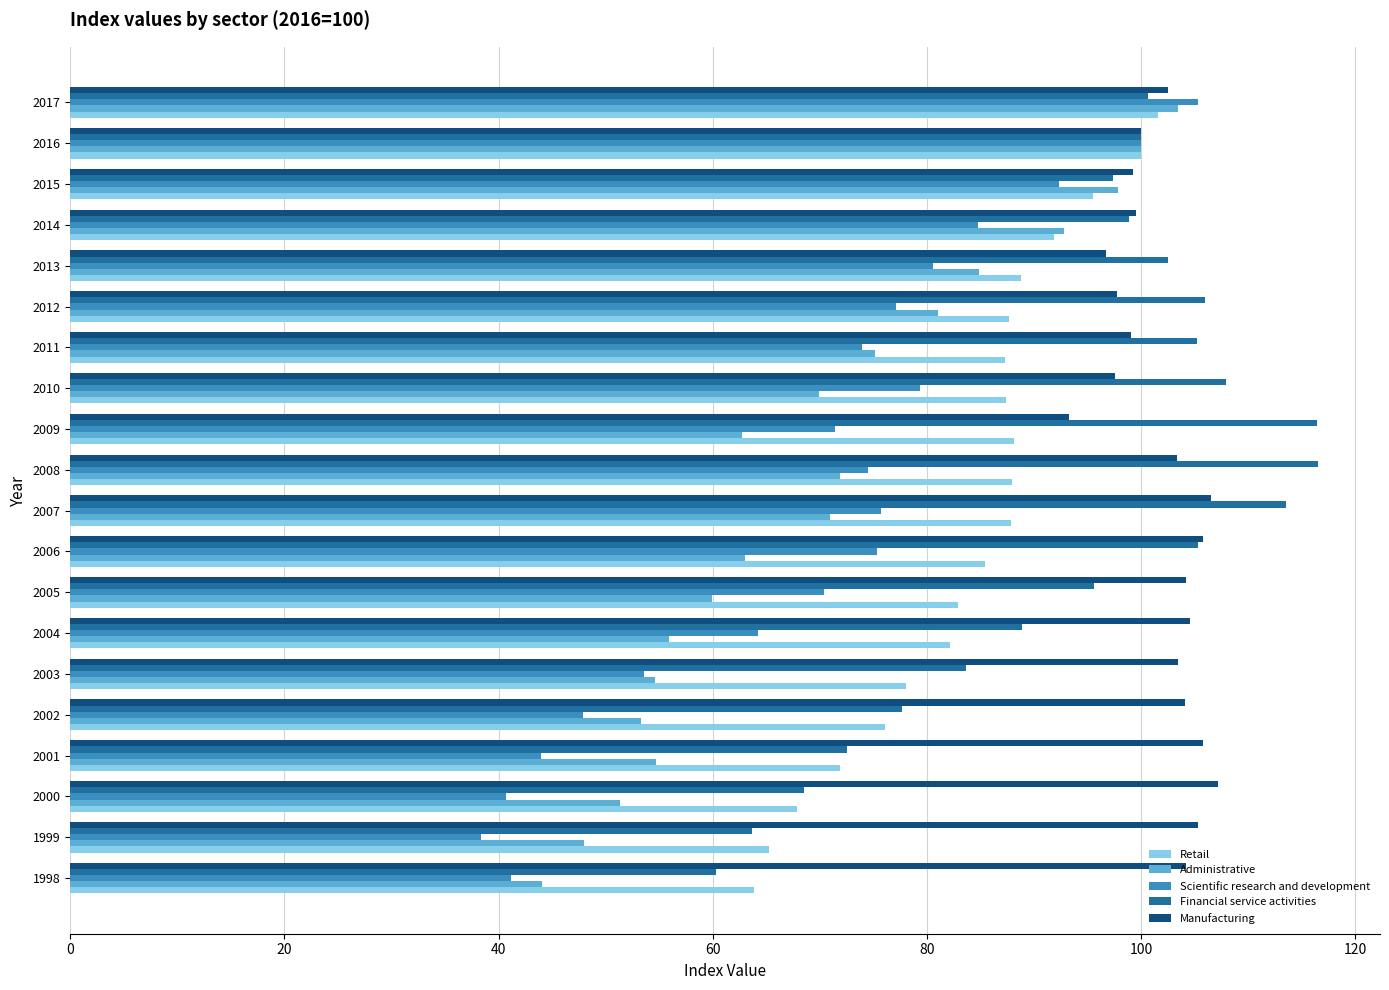

What is the difference between the highest and lowest values at 2013?

21.9